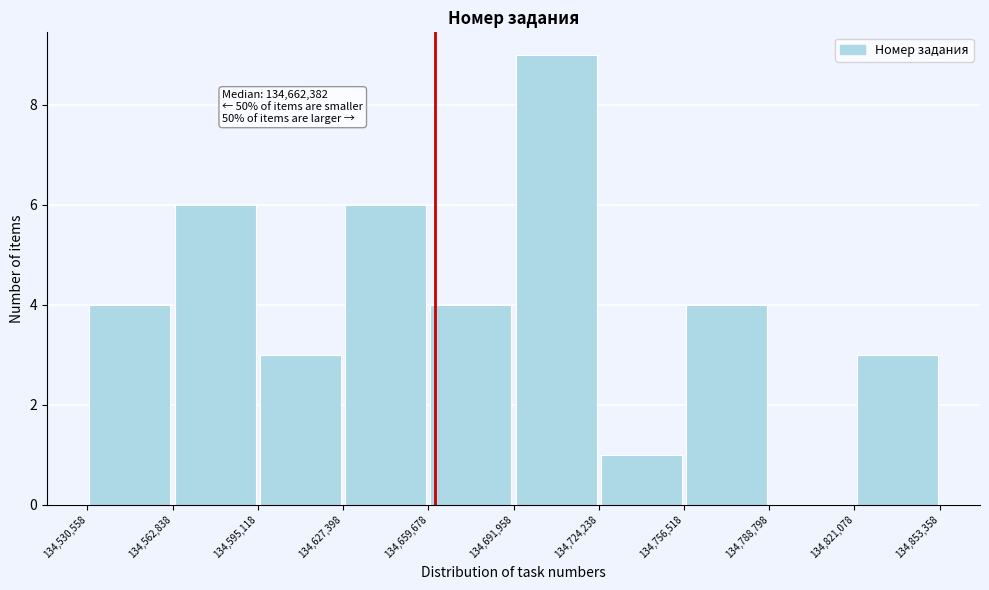

Over which range of the x-axis is the bar tallest?

134,691,958 to 134,724,238